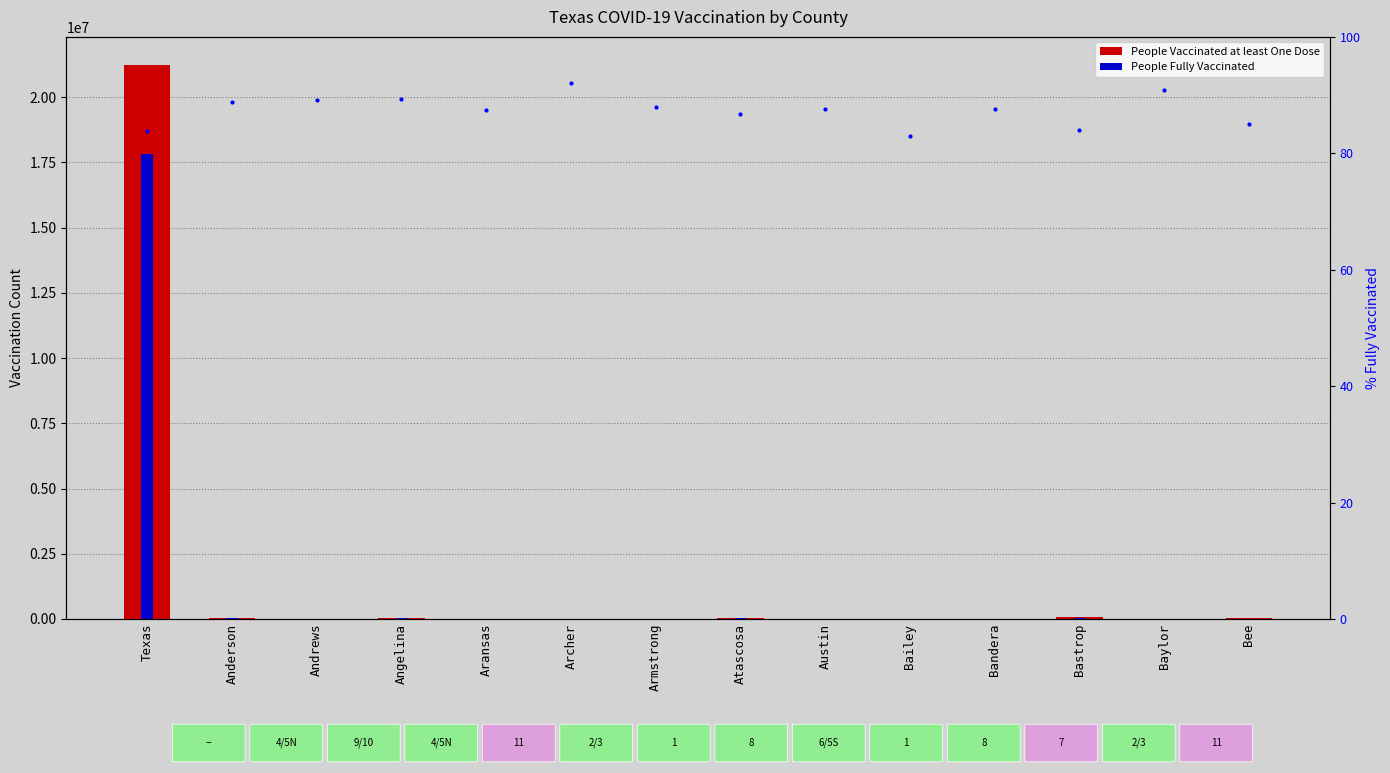

What is the label of the 2nd bar from the left?

Anderson